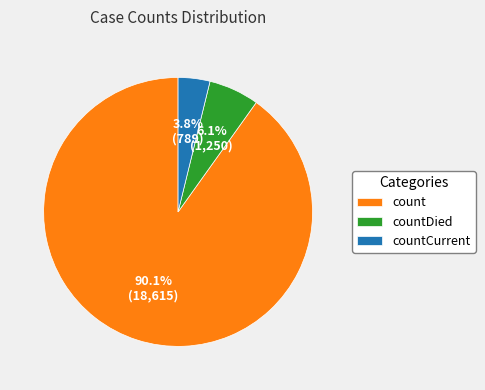

To the nearest percent, what percentage of the pie is countDied?

6%